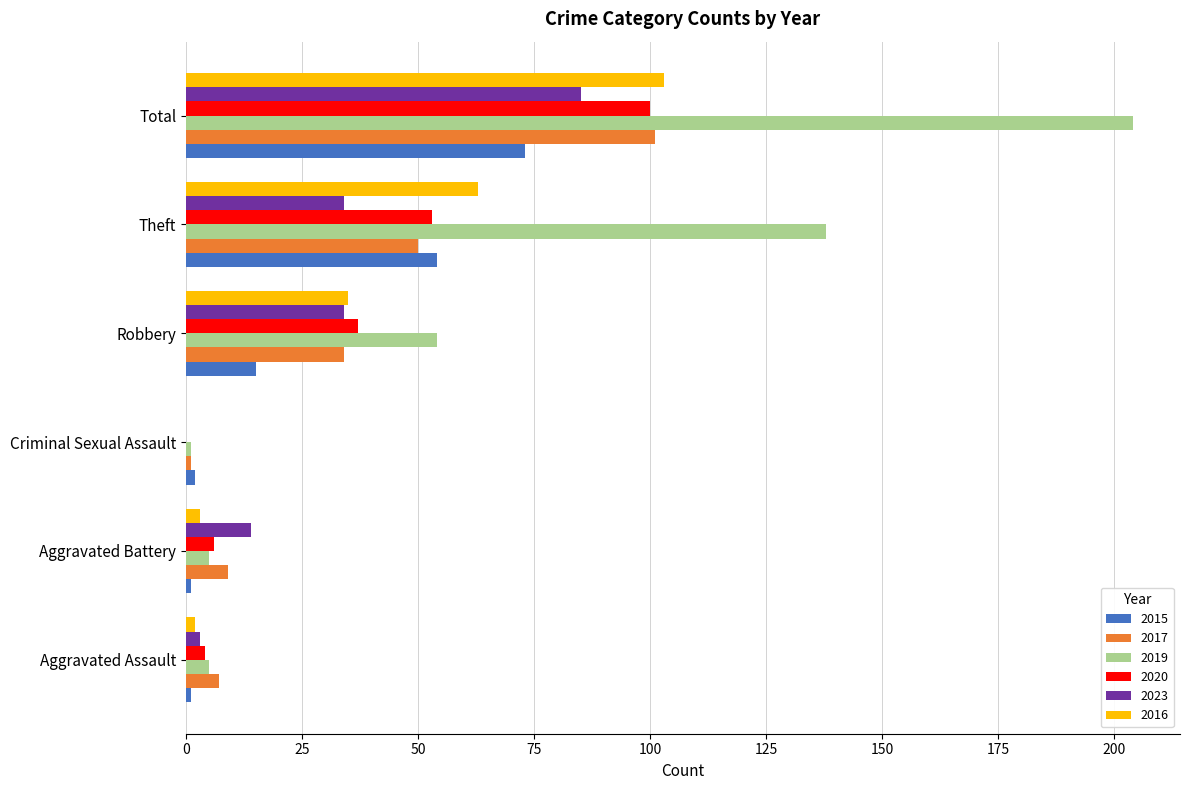

How many positive values does the 2023 series have?

5